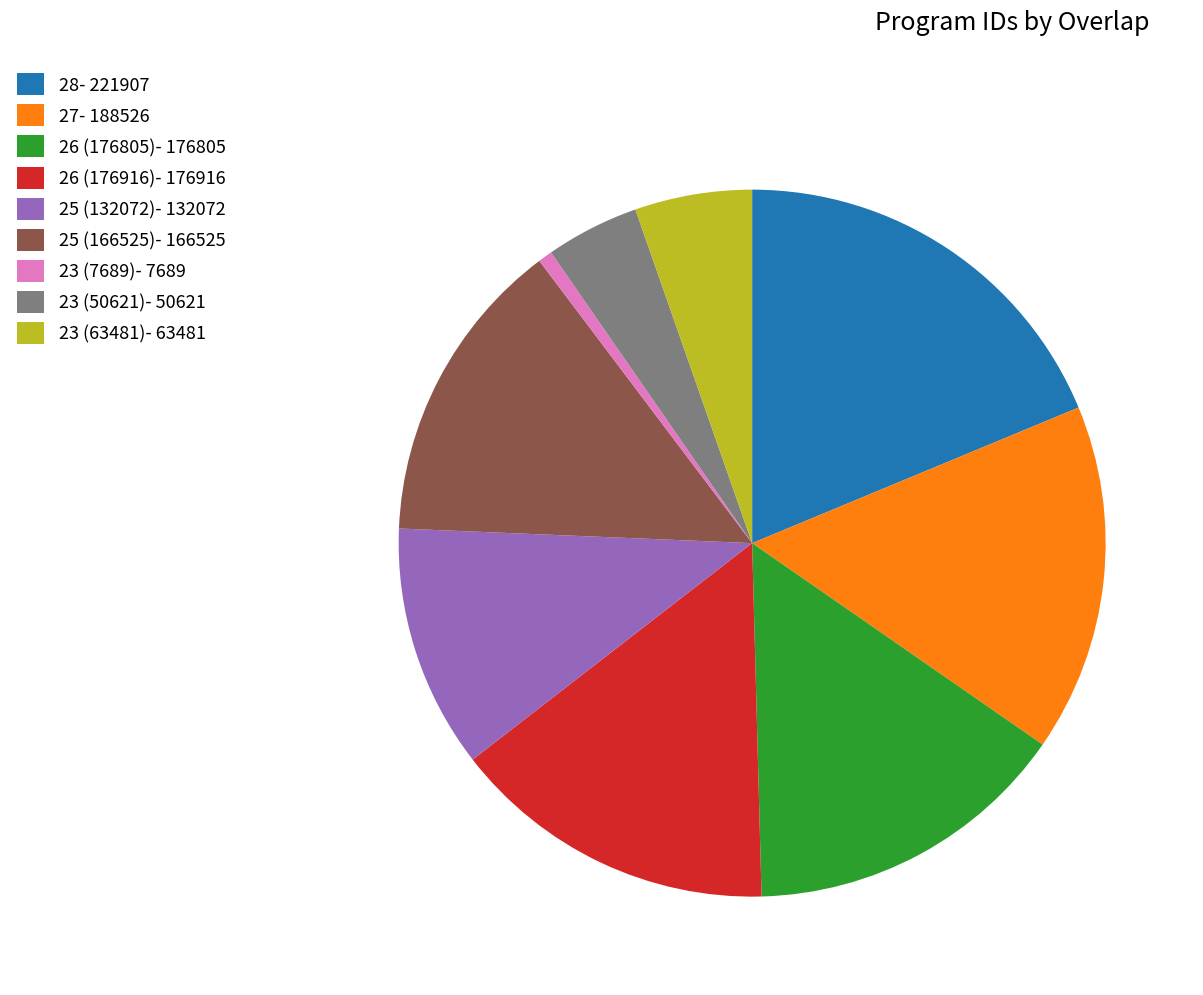

Does 25 (166525) represent more than half of the total?

No